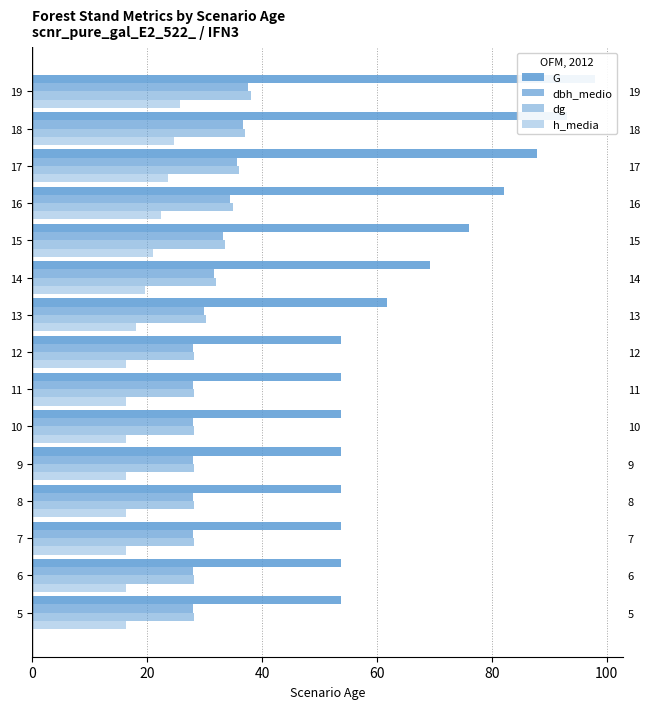

True or false: dg has a value of 15.6 at 5.

False